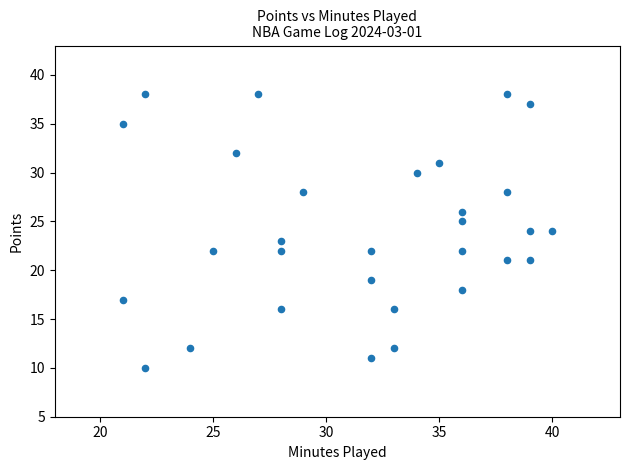

What is the range of X values (max minus min)?

19